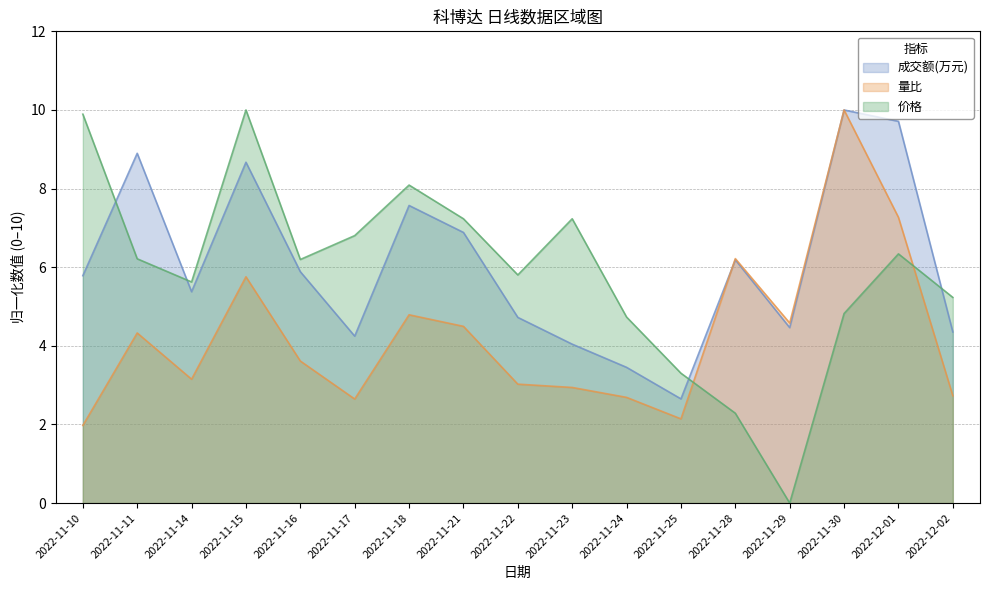

What is the spread (max minus min) of values at 2022-12-01?

3.4